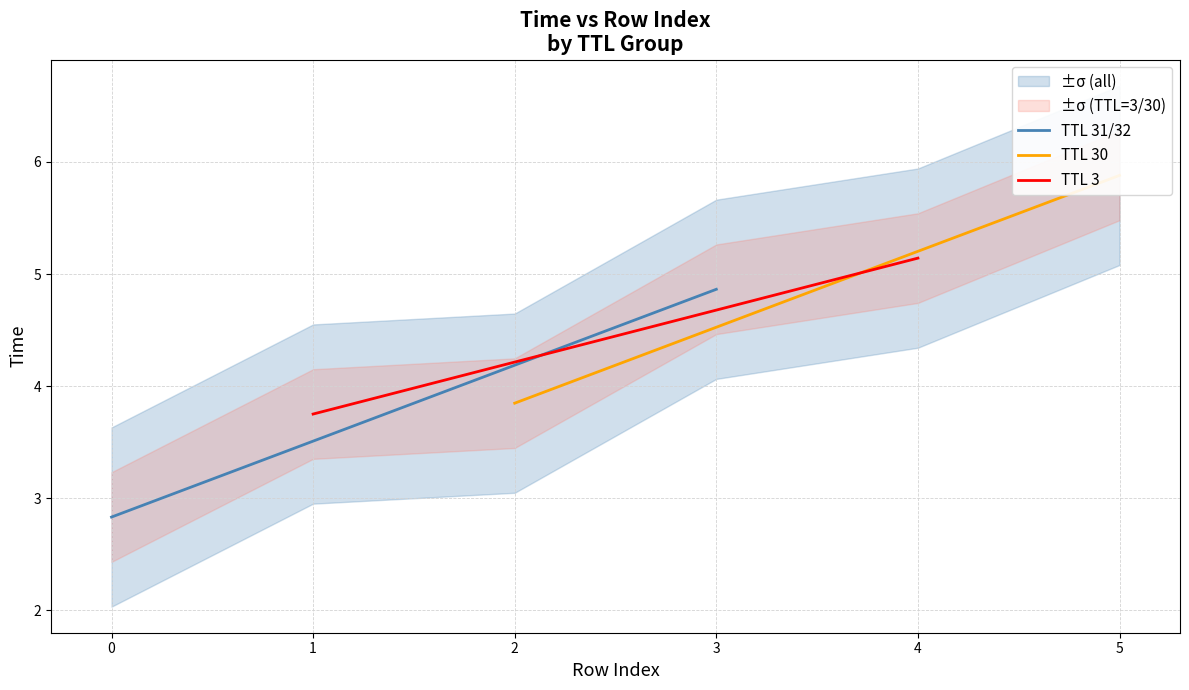

Does the chart display data point markers on the line(s)?

No